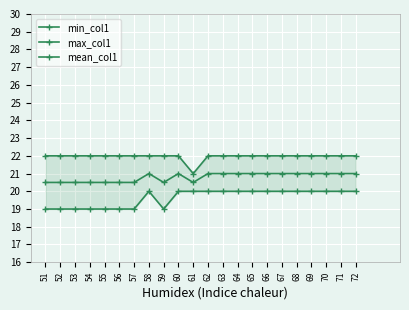

Between 64 and 68, which series saw the biggest shift?

min_col1